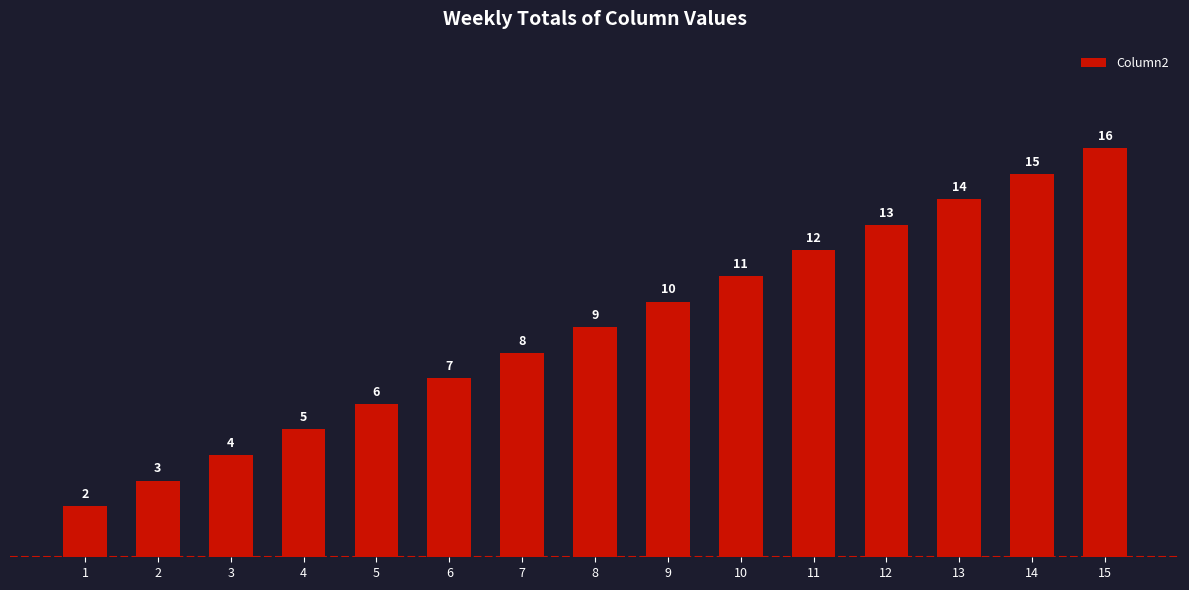

Read the value at 11, to the nearest 10.

10